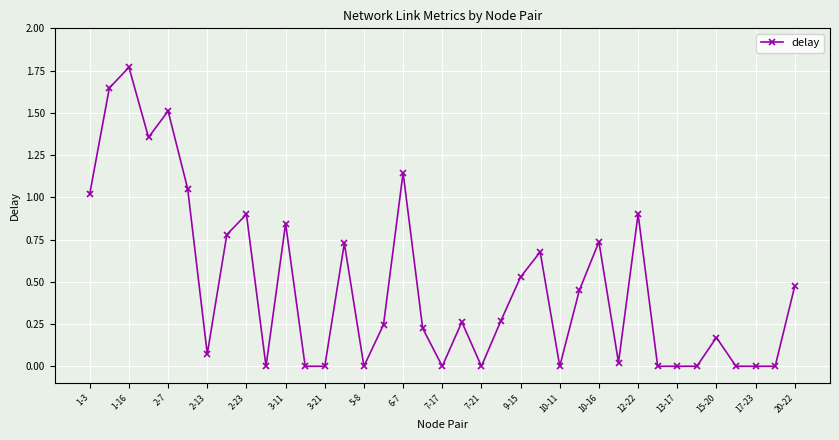

What is the sum of all values?

17.8